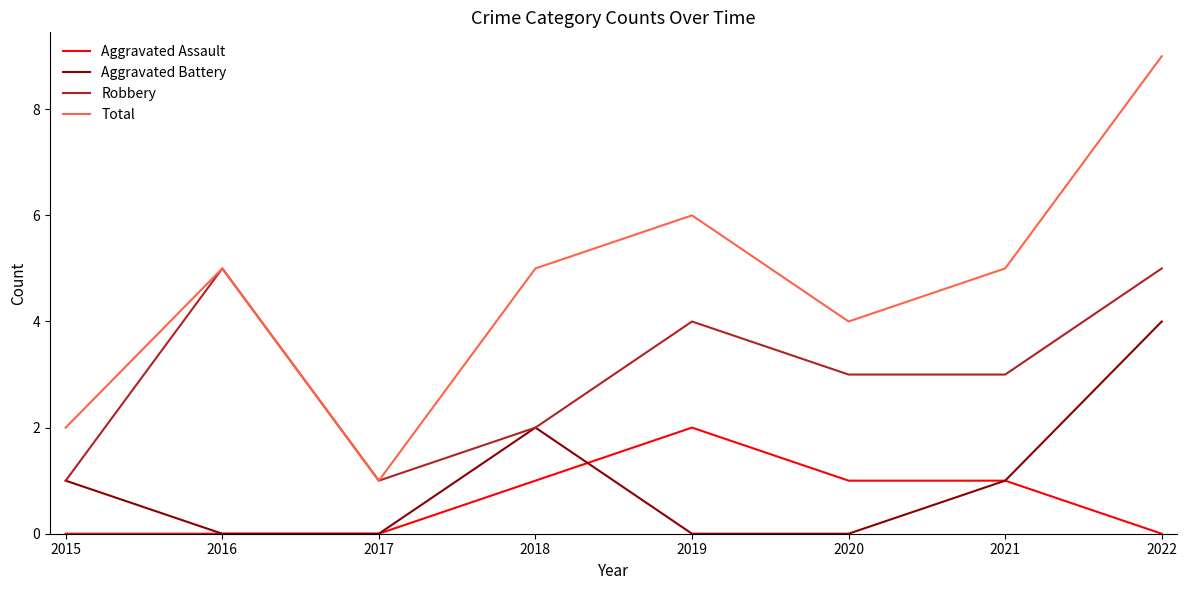

Between 2016 and 2018, which series saw the biggest shift?

Robbery